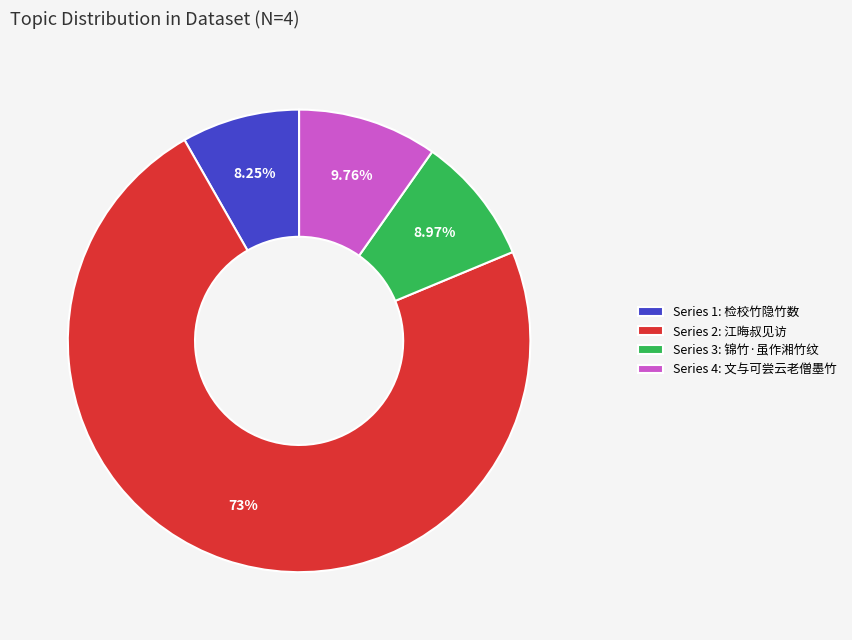

What is the majority slice?

Series 2: 江晦叔见访